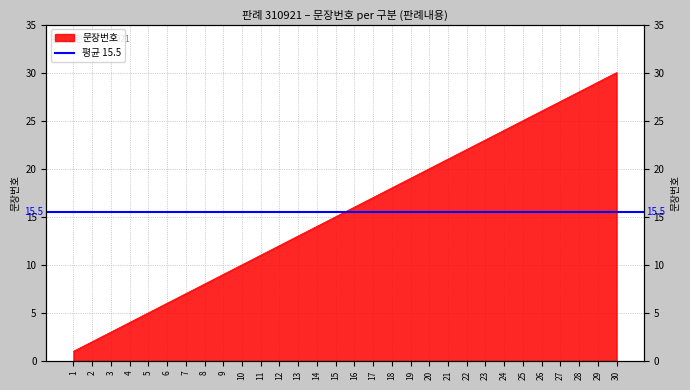

True or false: there are more than 0 points higher than both neighbors.

False